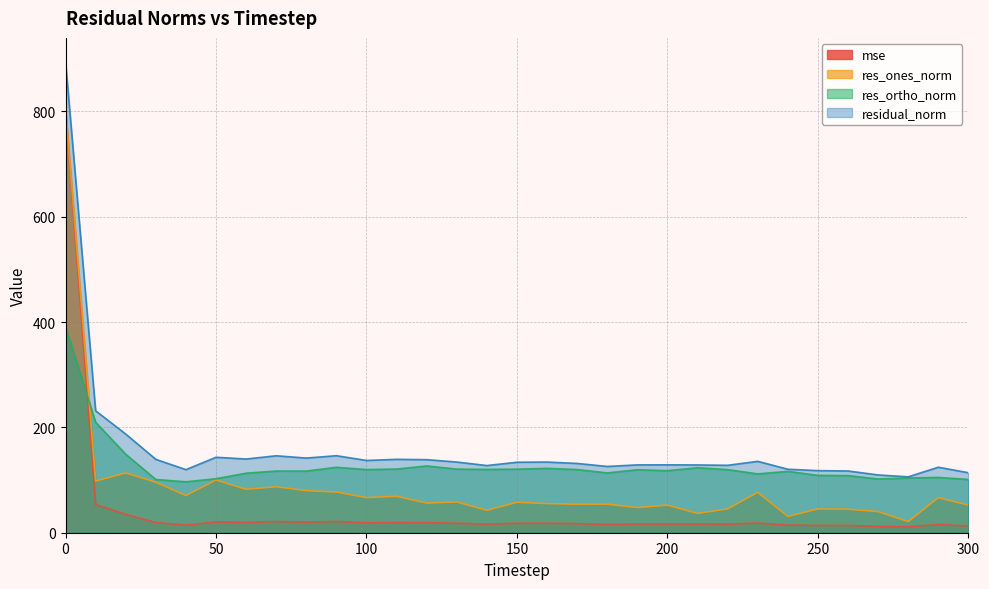

At which category does res_ones_norm reach its first local valley?

10